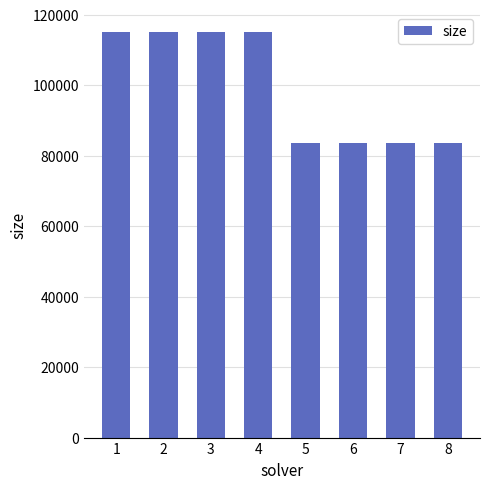

How many values are between 83536 and 115092?

8